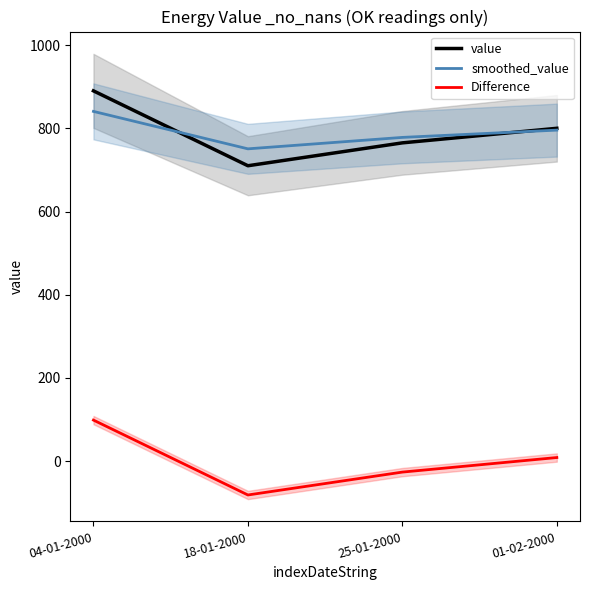

What is the label of the 3rd point from the left?

25-01-2000